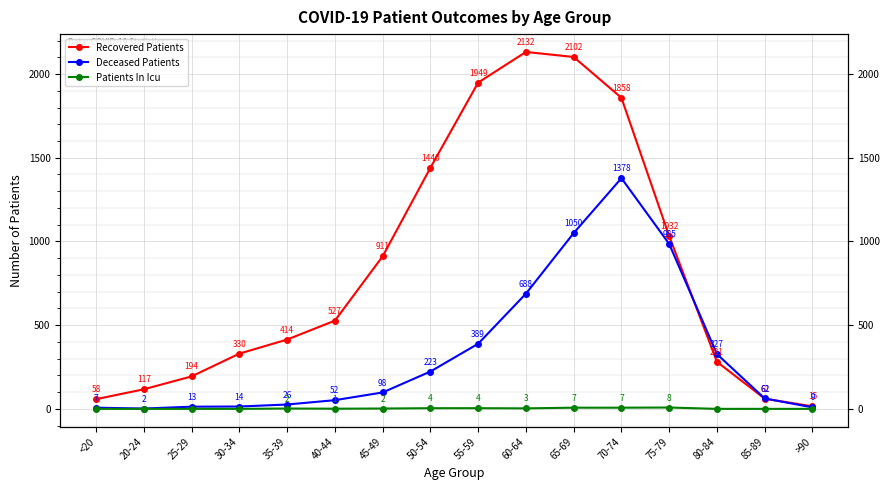

At how many categories does at least one series exceed 1331?

5